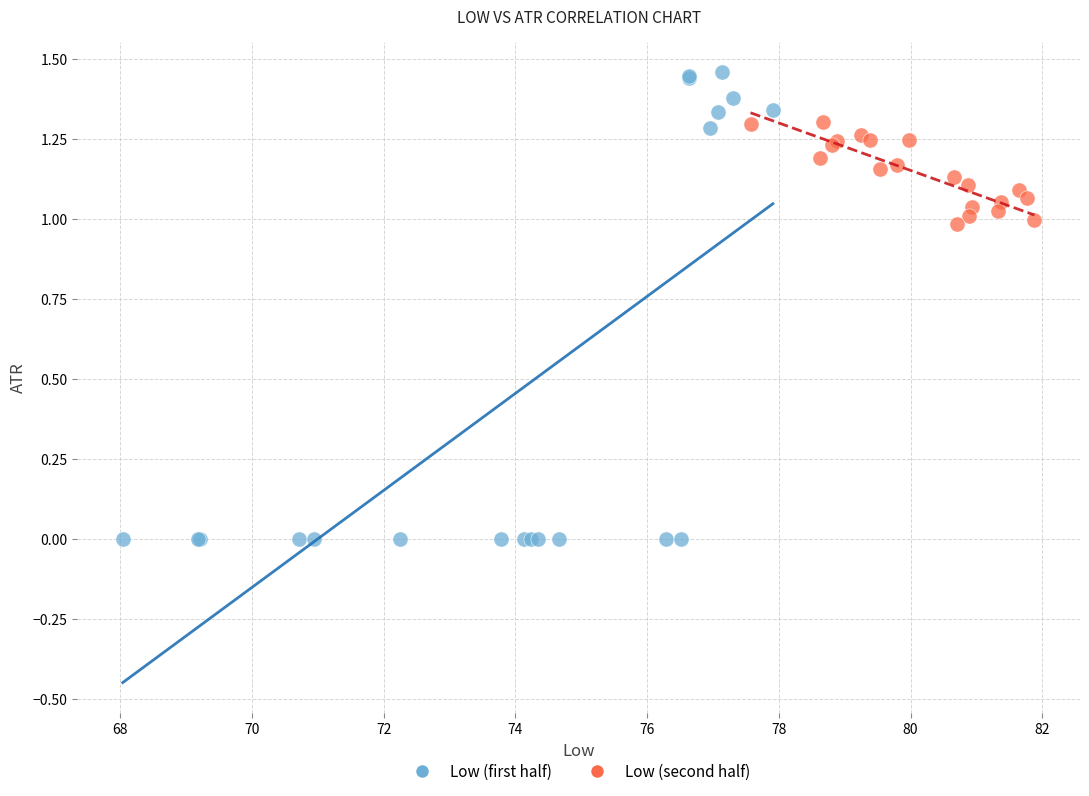

Which series has the largest Y range (max minus min)?

Low (first half)